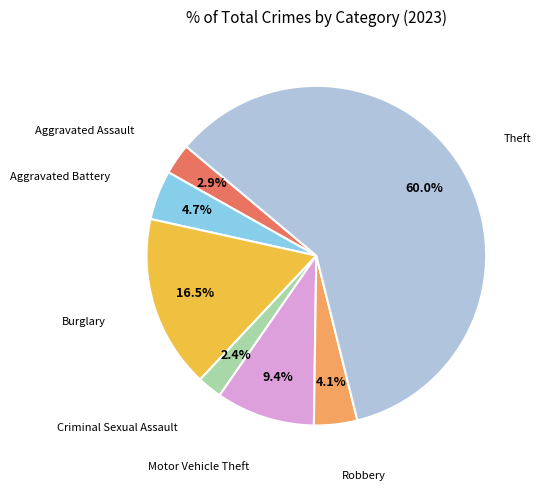

Rank the categories by value from highest to lowest.

Theft, Burglary, Motor Vehicle Theft, Aggravated Battery, Robbery, Aggravated Assault, Criminal Sexual Assault